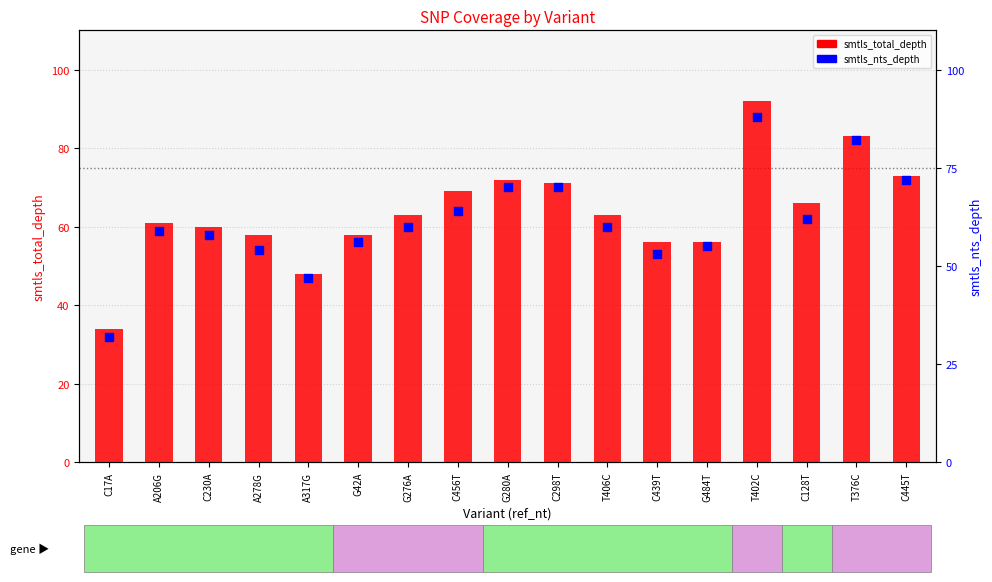

Is the value of smtls_total_depth at G484T greater than the value of smtls_nts_depth at A278G?

Yes